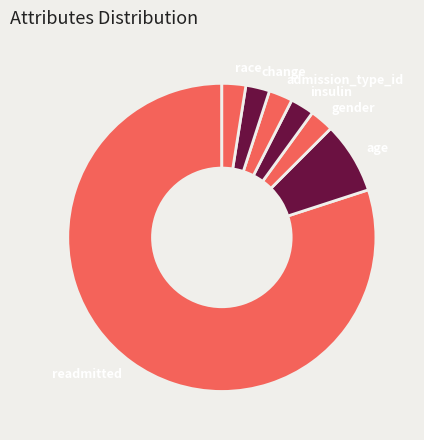

Is it true that change is 17% of the pie?

False